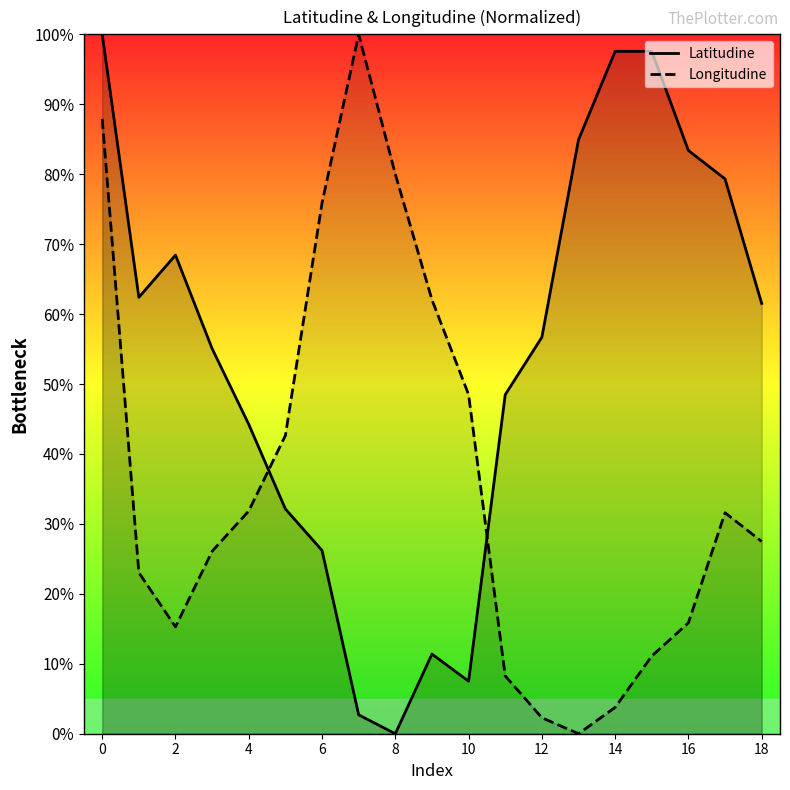

What is the value of the Longitudine point at the 18th from the left?

31.6